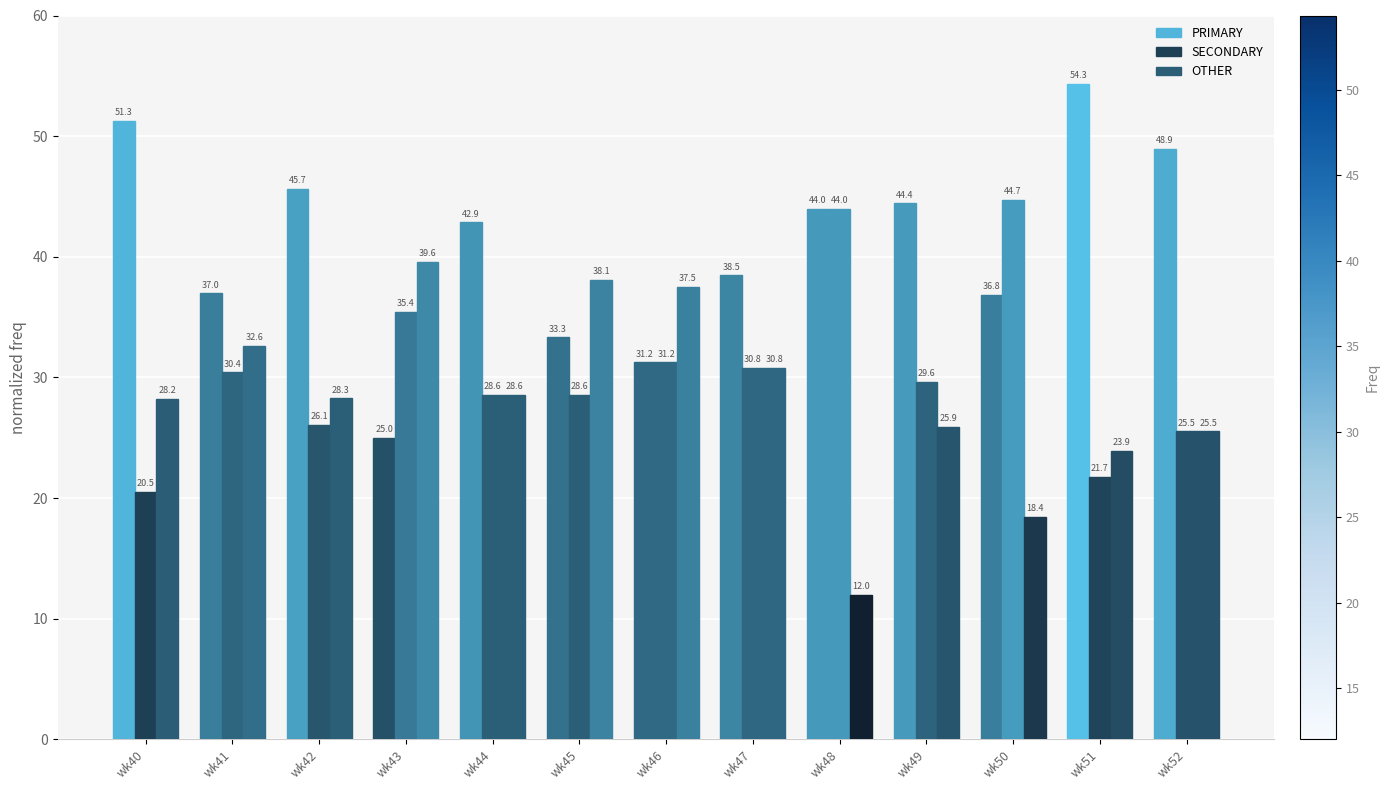

How many data points in OTHER are less than 28?

5